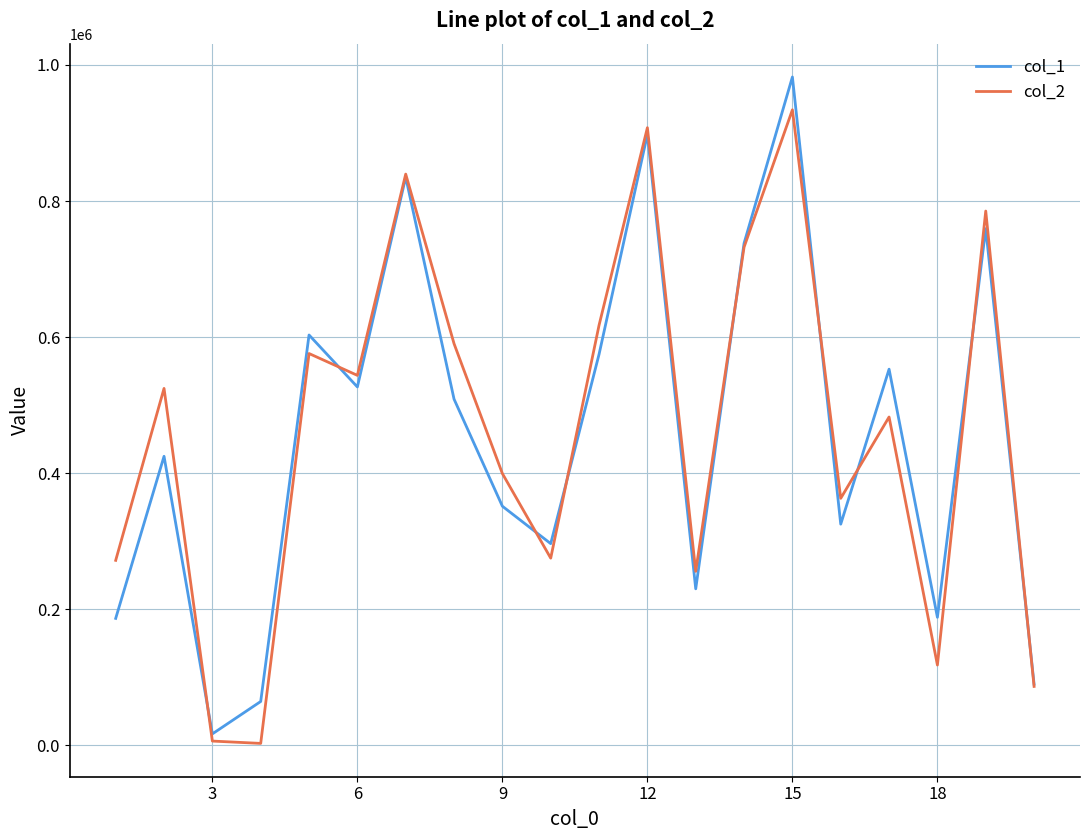

Does the chart have visible grid lines?

Yes